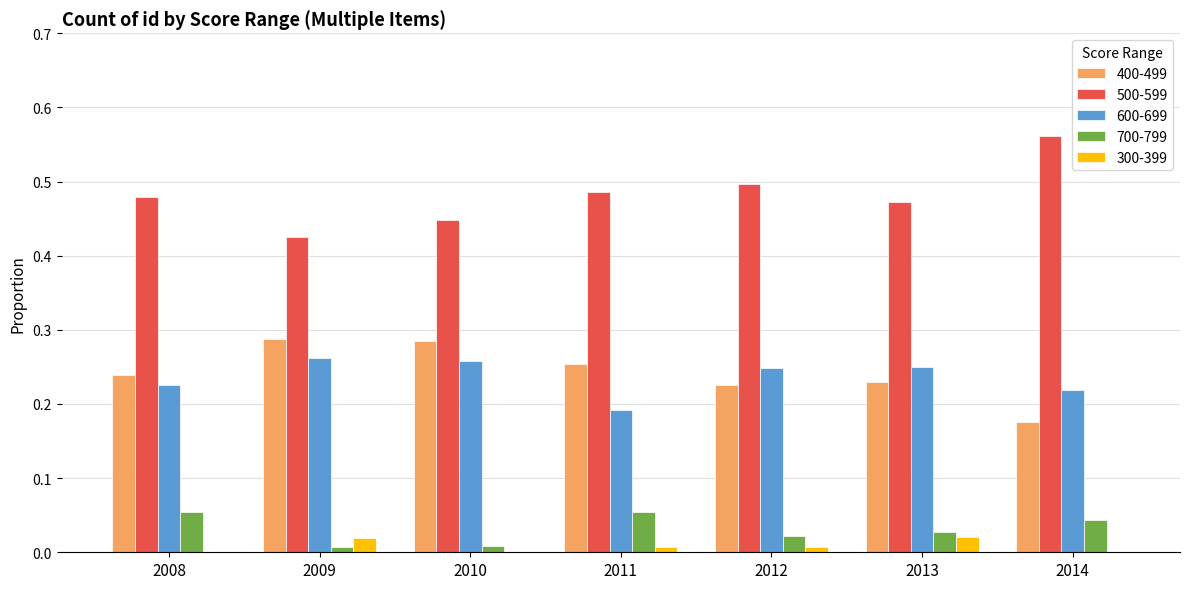

At which label is 500-599 closest to 0?

2009